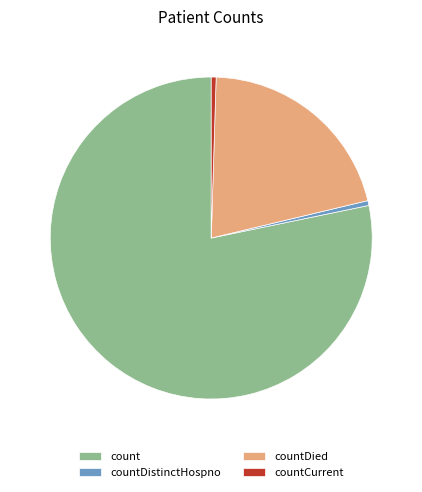

Does countDied account for over 50% of the chart?

No